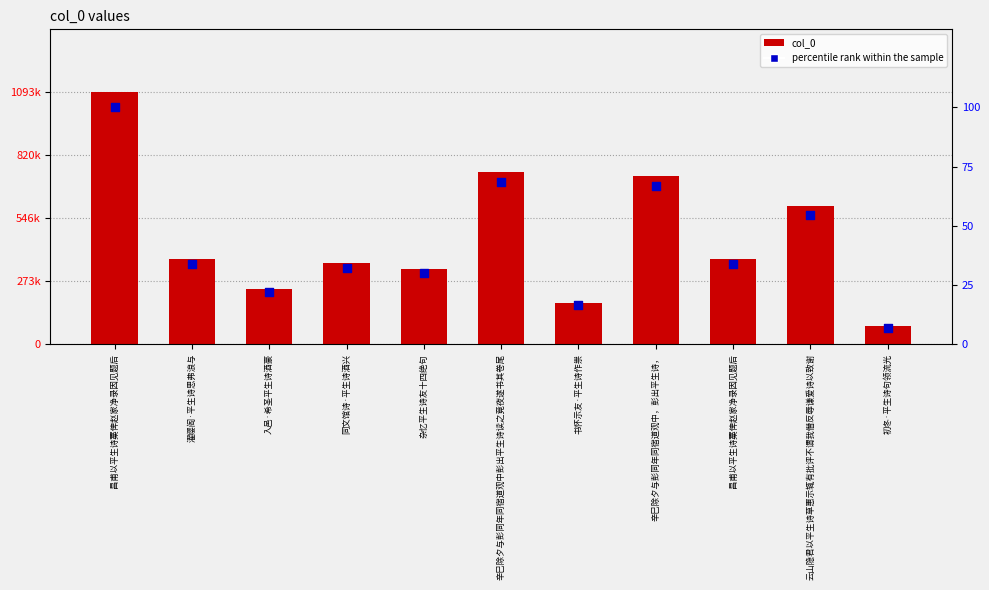

At how many categories does at least one series exceed 519294?

4